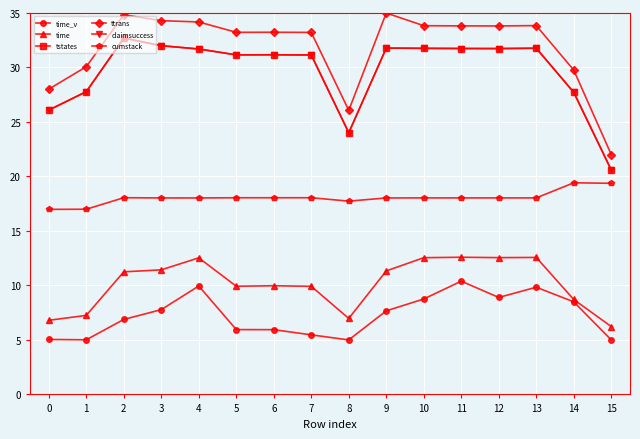

Reading left to right, transcribe all the data shown in this chart.

time_v: 0=5.0	1=5.0	2=6.9	3=7.8	4=9.9	5=5.9	6=5.9	7=5.5	8=5.0	9=7.7	10=8.8	11=10.4	12=8.9	13=9.8	14=8.5	15=5.0
time: 0=6.8	1=7.3	2=11.2	3=11.4	4=12.5	5=9.9	6=10.0	7=9.9	8=7.0	9=11.3	10=12.5	11=12.6	12=12.6	13=12.6	14=8.7	15=6.2
tstates: 0=26.1	1=27.8	2=32.7	3=32.0	4=31.7	5=31.2	6=31.2	7=31.1	8=24.0	9=31.8	10=31.8	11=31.7	12=31.7	13=31.8	14=27.7	15=20.6
ttrans: 0=28.0	1=30.1	2=34.8	3=34.3	4=34.2	5=33.2	6=33.2	7=33.2	8=26.1	9=35.0	10=33.8	11=33.8	12=33.8	13=33.8	14=29.8	15=22.0
claimsuccess: 0=26.1	1=27.8	2=32.7	3=32.0	4=31.7	5=31.2	6=31.2	7=31.1	8=24.0	9=31.8	10=31.8	11=31.7	12=31.7	13=31.8	14=27.7	15=20.6
cumstack: 0=17.0	1=17.0	2=18.0	3=18.0	4=18.0	5=18.0	6=18.0	7=18.0	8=17.7	9=18.0	10=18.0	11=18.0	12=18.0	13=18.0	14=19.4	15=19.4